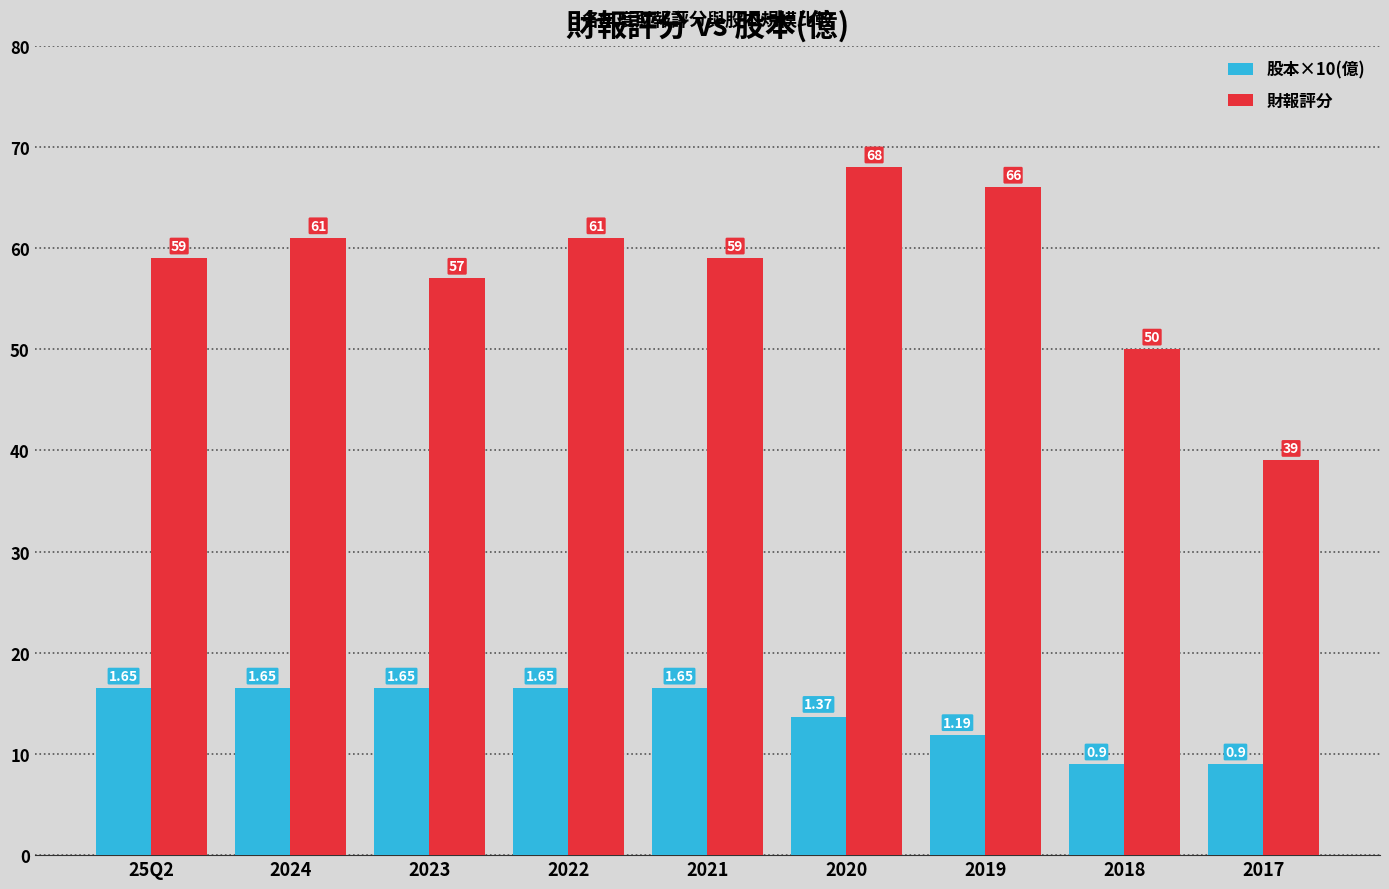

What is the value of the 股本×10(億) bar at the 6th from the left?

13.7